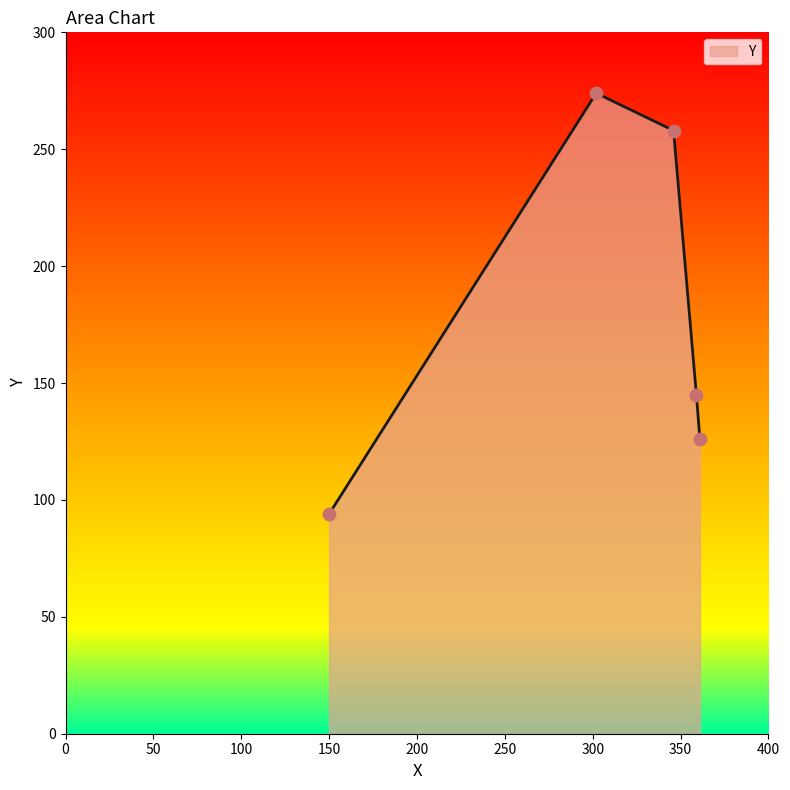

What is the minimum value shown in the chart?

94